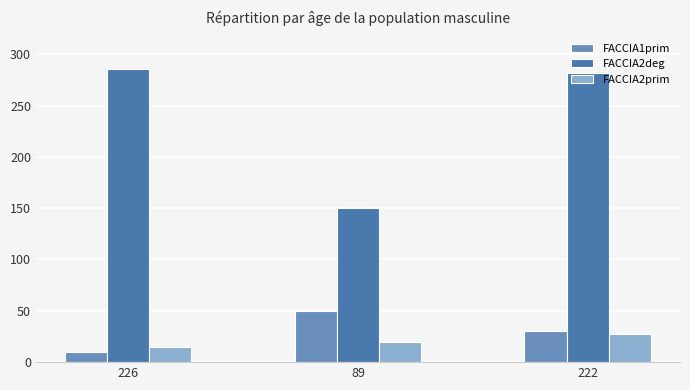

Reading left to right, extract all data points from this chart.

FACCIA1prim: 226=10	89=50	222=30
FACCIA2deg: 226=286	89=150	222=282
FACCIA2prim: 226=15	89=20	222=27